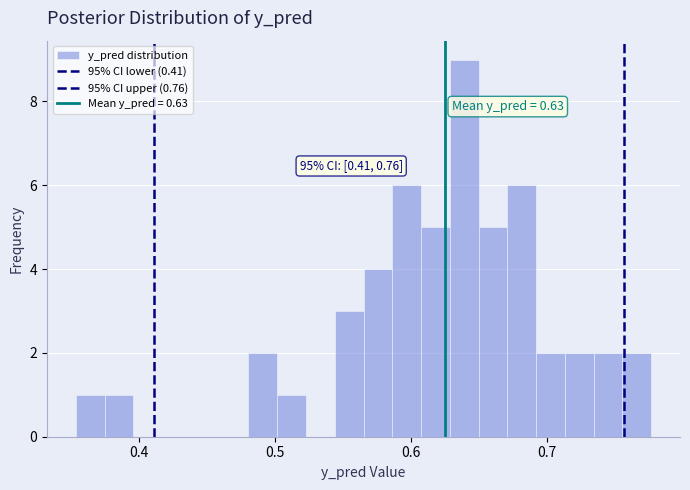

Read against the x-axis, roughly where is the centre of the tallest bar?

0.64